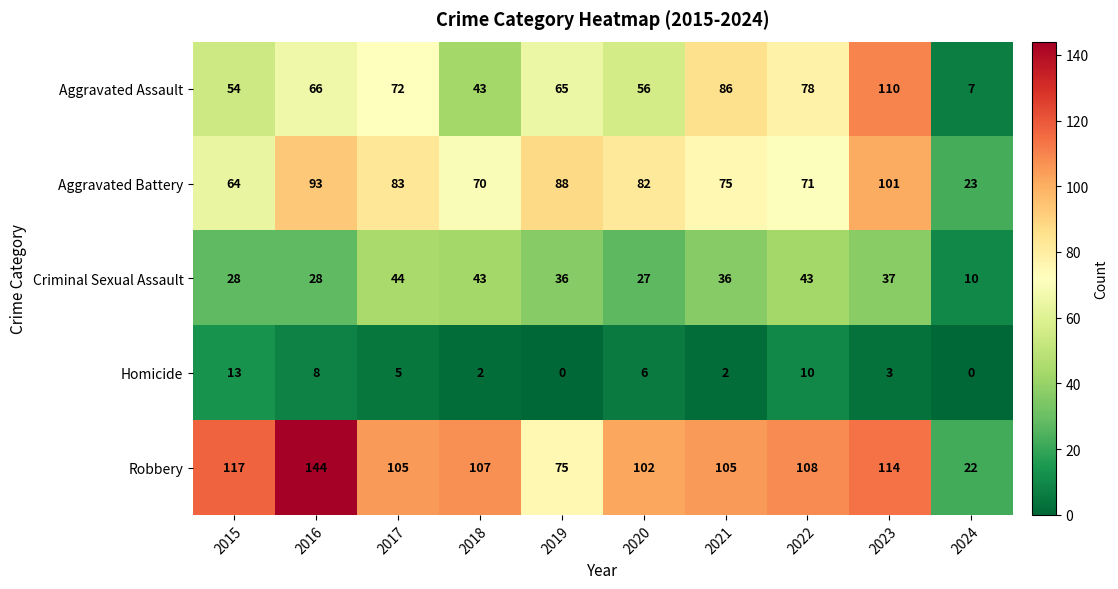

What is the sum of the Homicide values at 2022 and 2017?

15